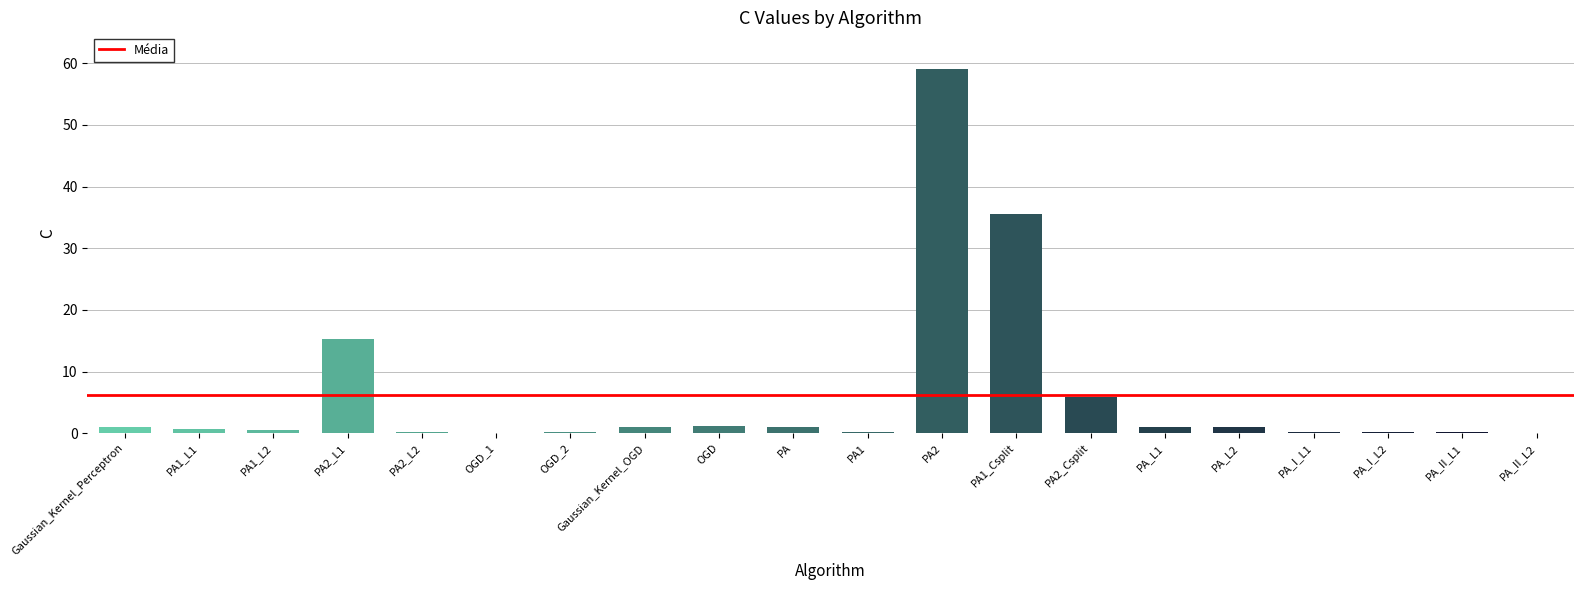

At which category does the chart reach its peak across all series?

PA2